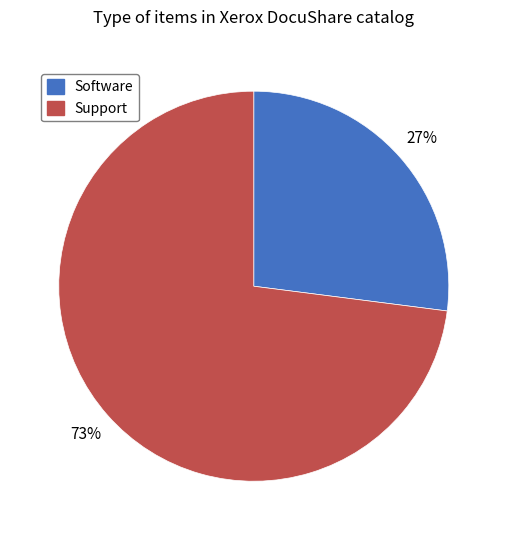

Rank the categories by value from highest to lowest.

Support, Software